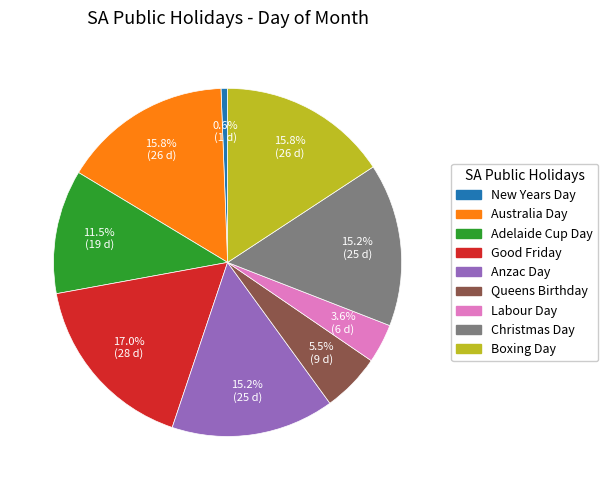

Between Labour Day and Boxing Day, which is larger?

Boxing Day